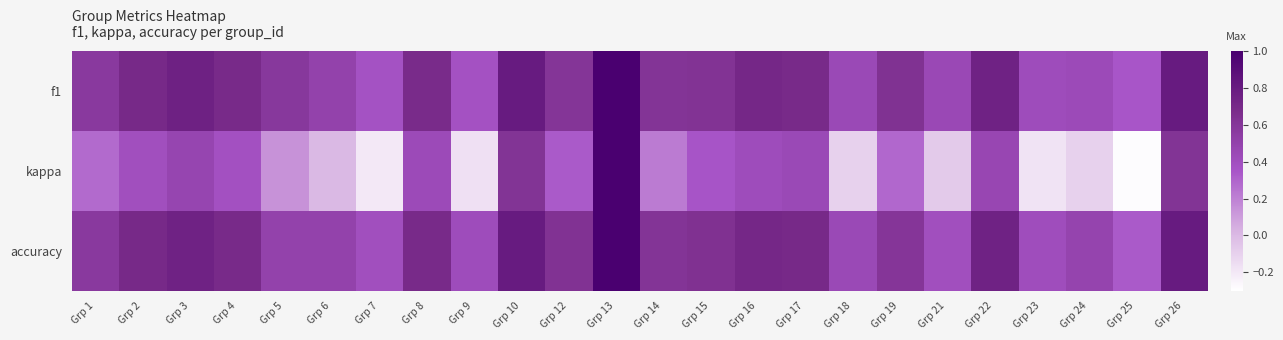

Which series has the widest spread of values?

kappa